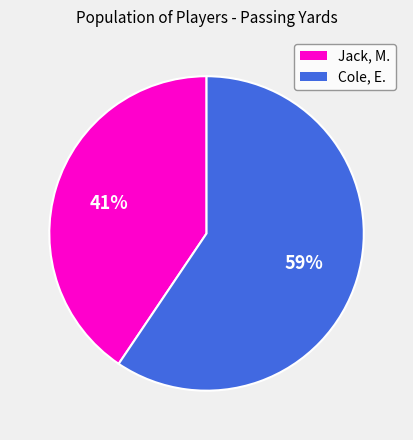

Which has a higher value, Jack, M. or Cole, E.?

Cole, E.